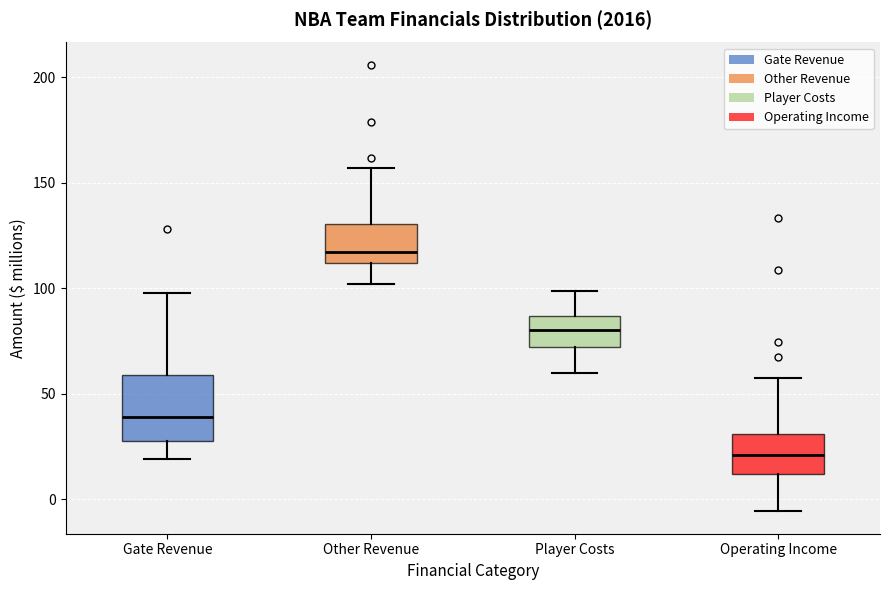

Which box has the highest median line?

Other Revenue